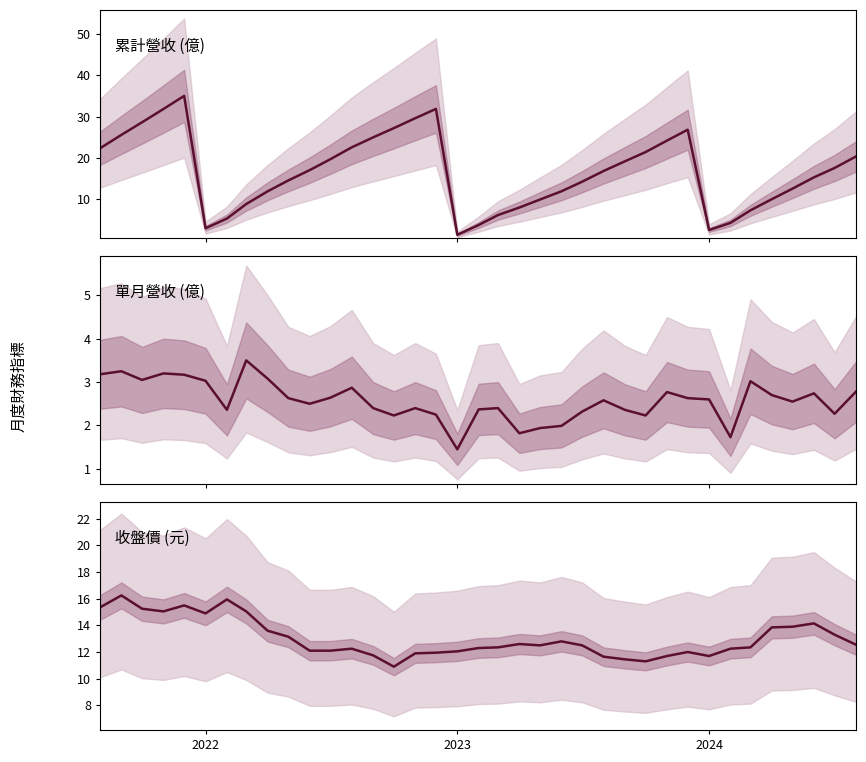

What is the average value of the 收盤價 series?

13.0